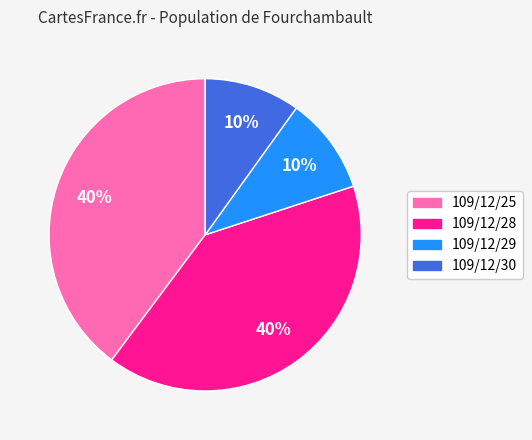

What percentage is the 109/12/28 slice, to the nearest percent?

40%